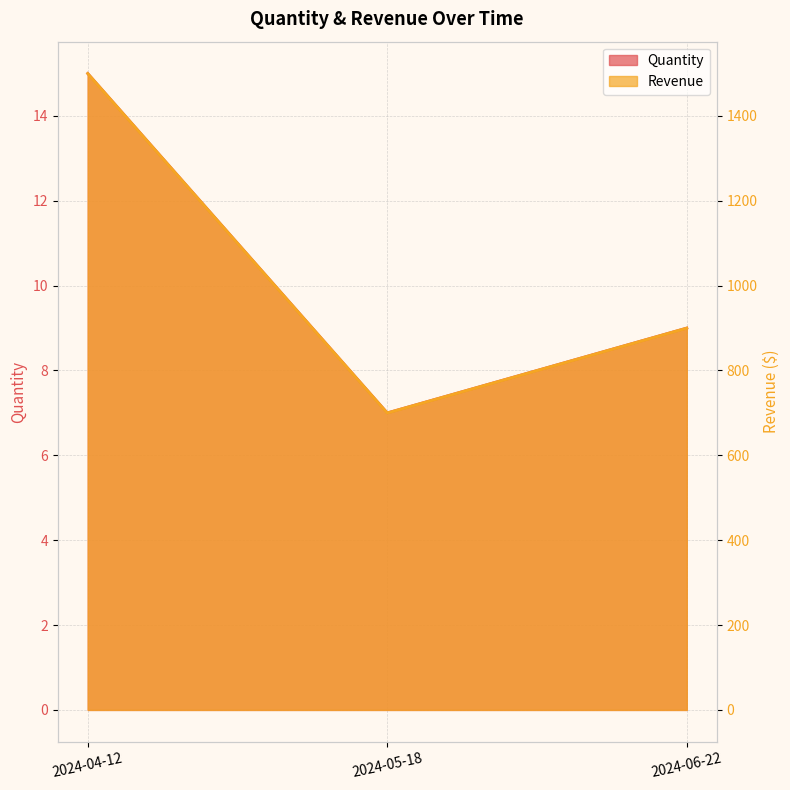

What is the value of the Quantity point at the 2nd from the left?

7